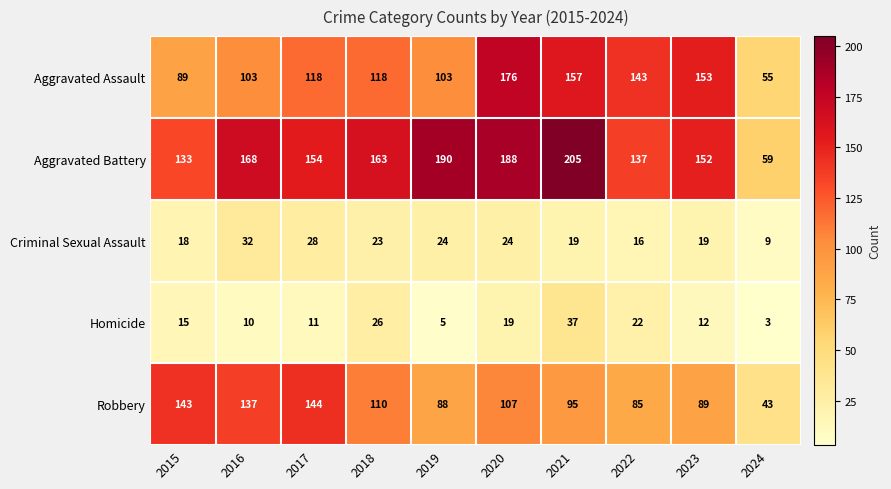

The value of Robbery at 2018 is 110. True or false?

True